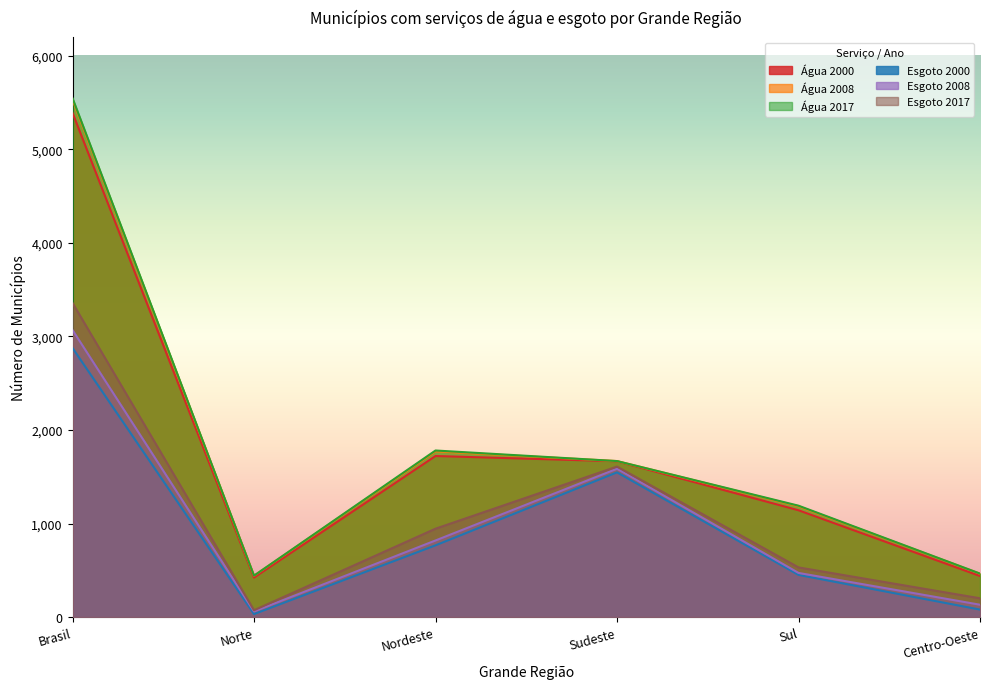

Which series changed the most between Brasil and Nordeste?

Água 2017